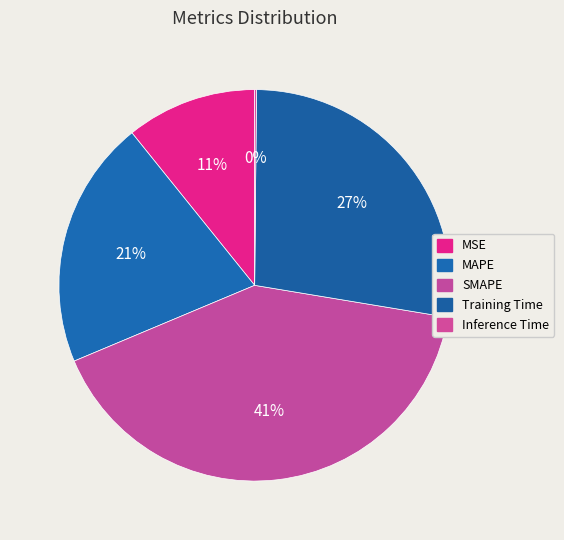

How many slices are in this pie chart?

5